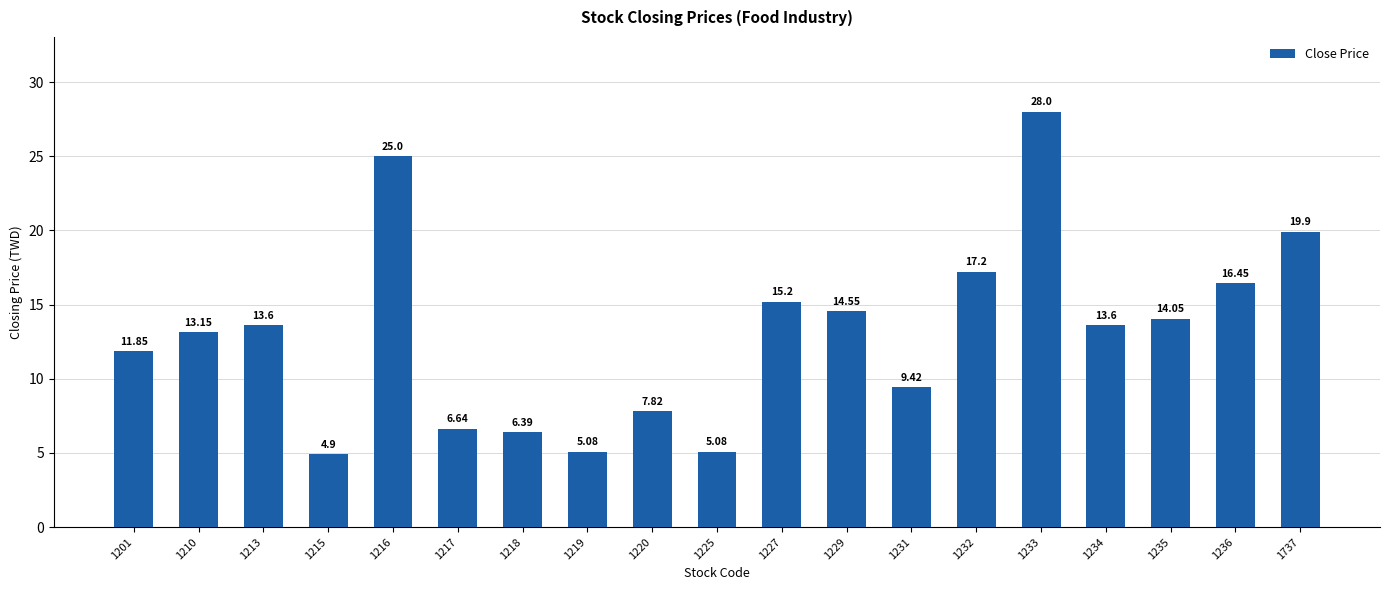

Read the value at 1229.

14.6